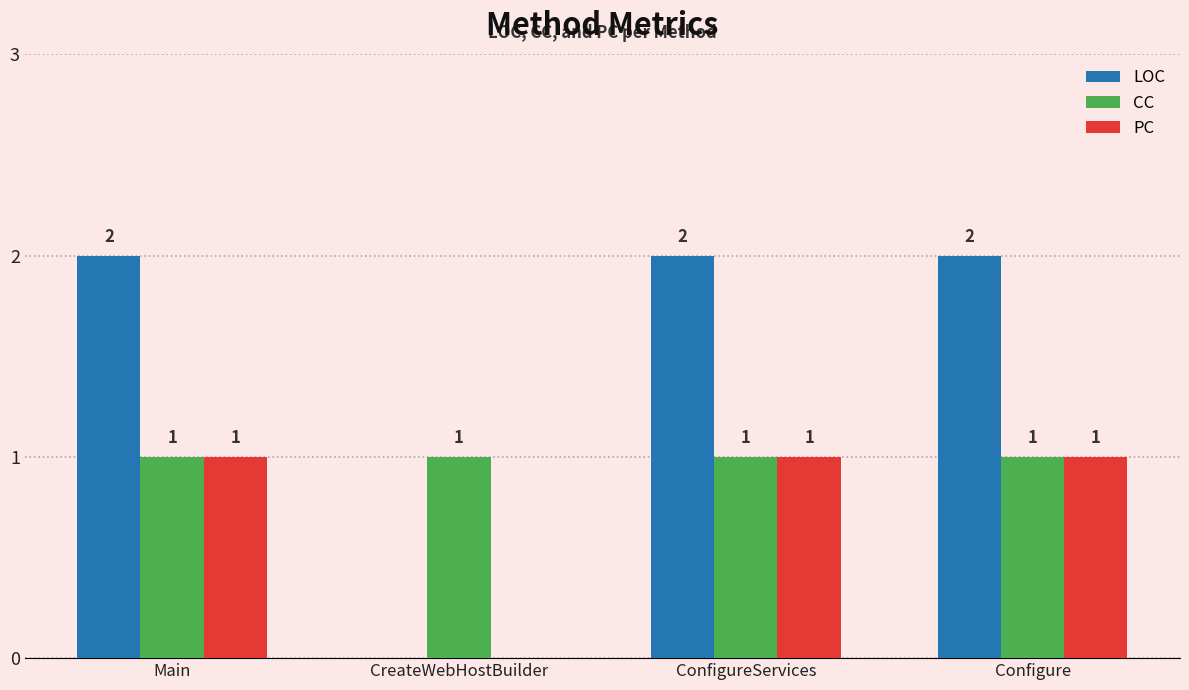

How many LOC values are between 2 and 3?

3